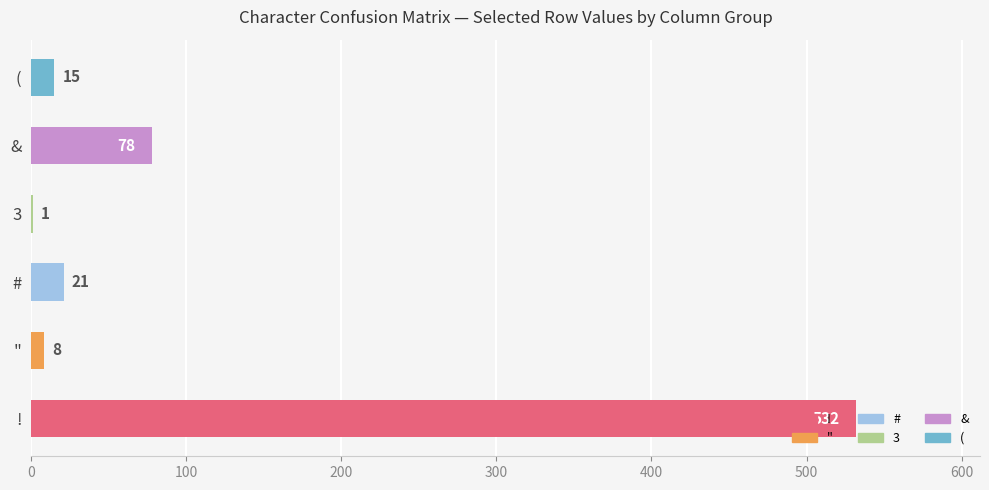

The chart shows a value of 15 at (. True or false?

True